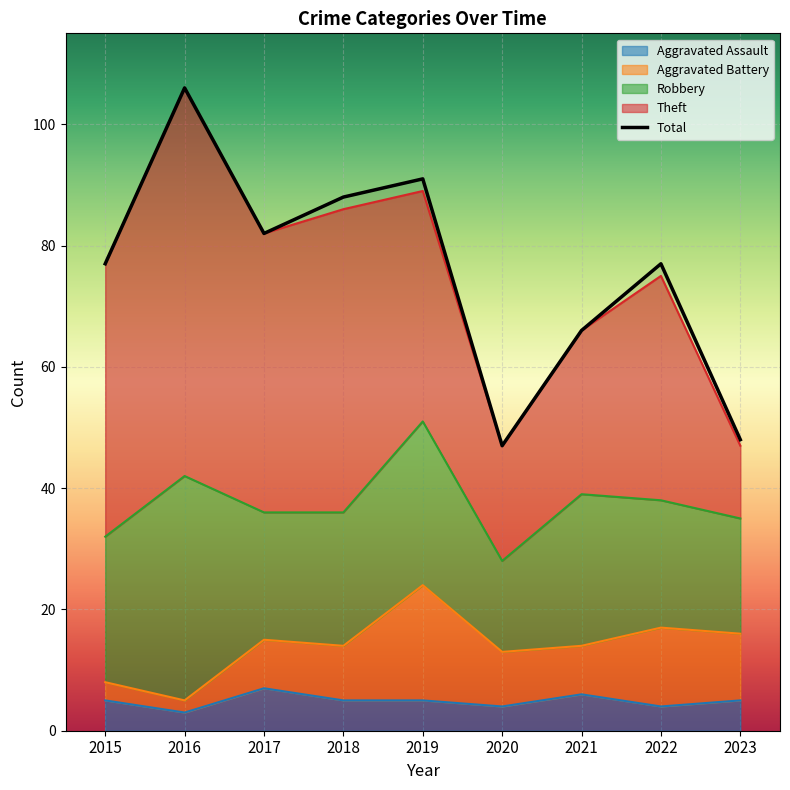

What is the value of the Total point at the 8th from the left?

77